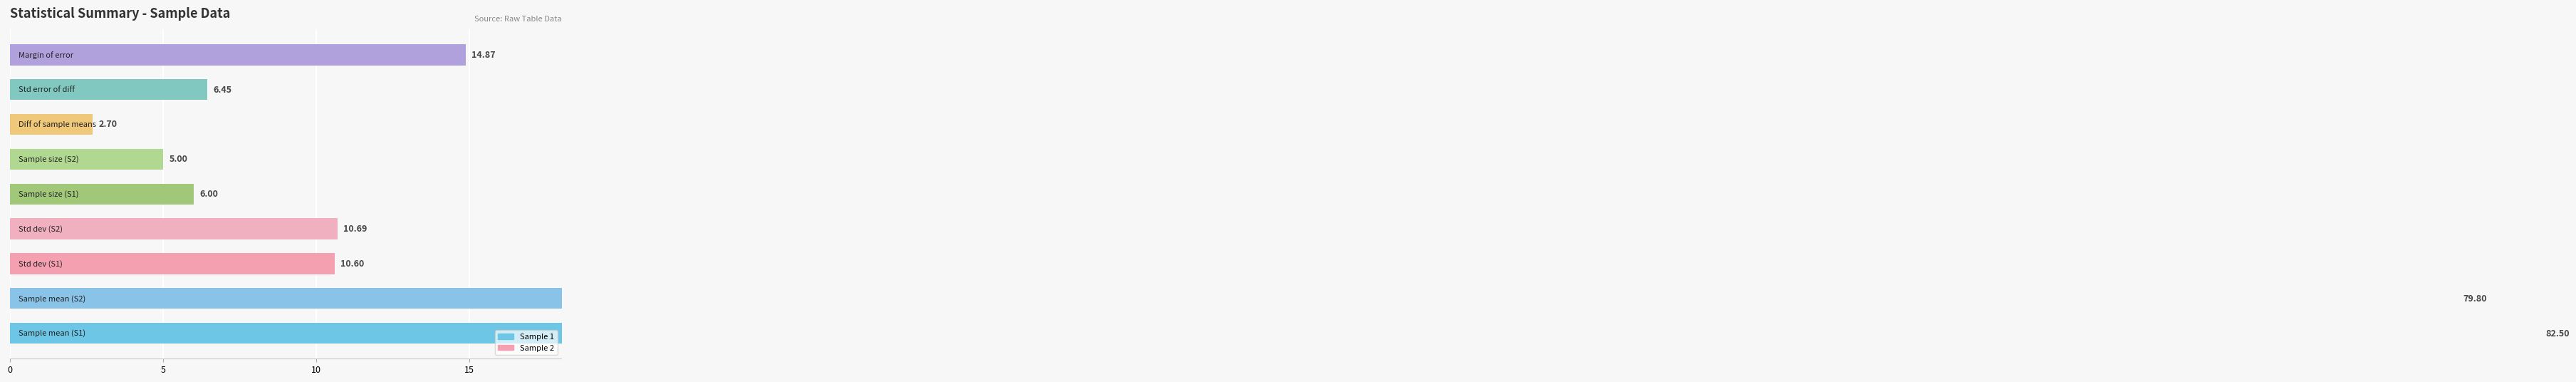

What is the change in value from Sample mean to Difference of sample means?

-79.8